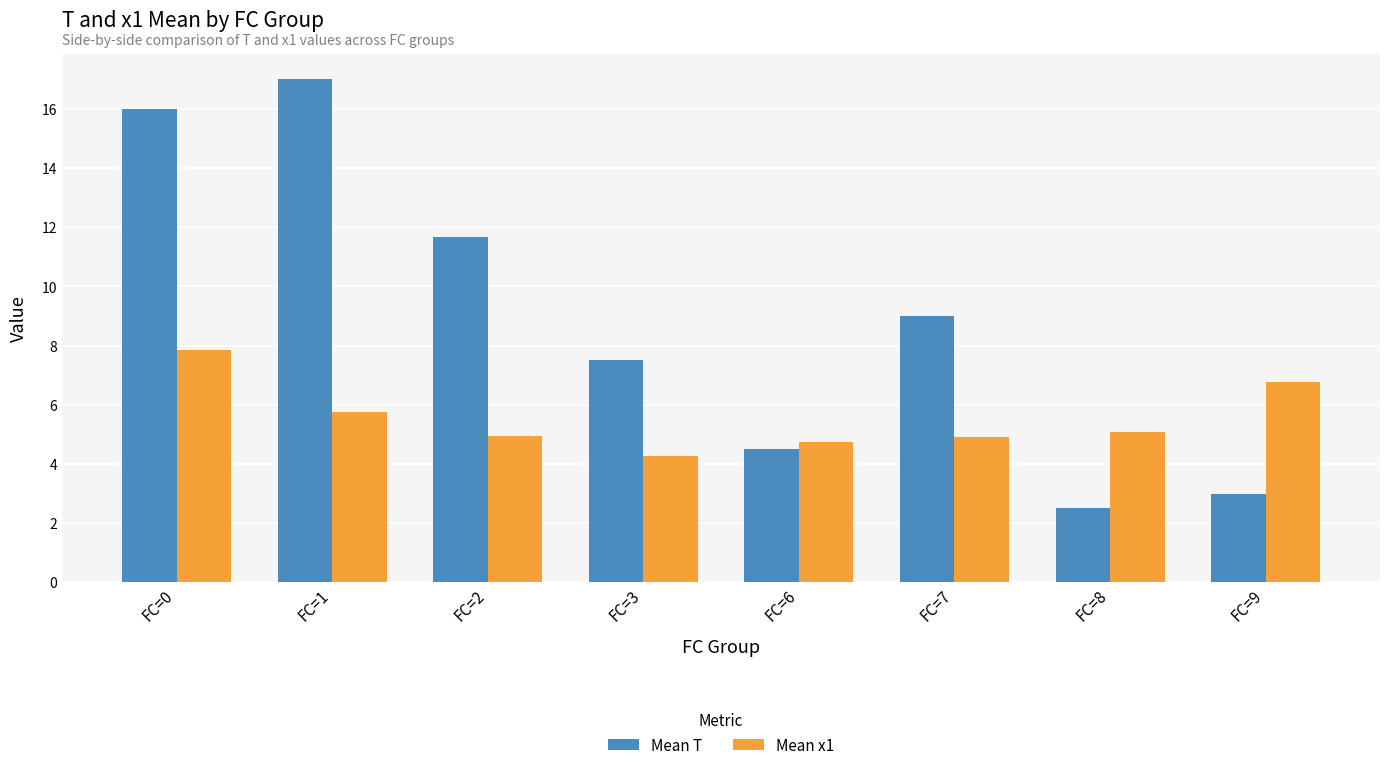

List the labels in order of Mean T value, largest first.

FC=1, FC=0, FC=2, FC=7, FC=3, FC=6, FC=9, FC=8